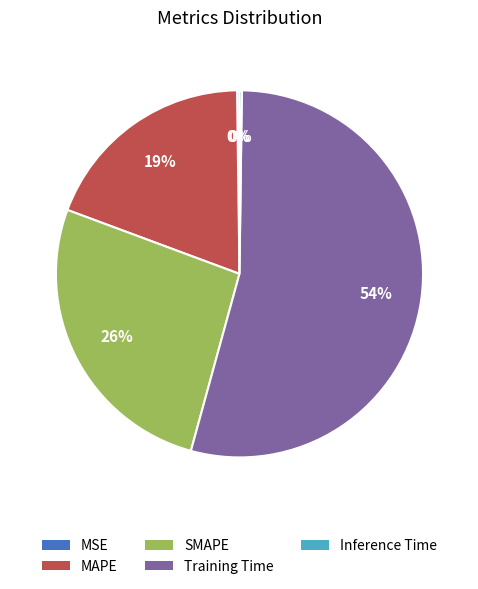

Between MAPE and SMAPE, which is larger?

SMAPE